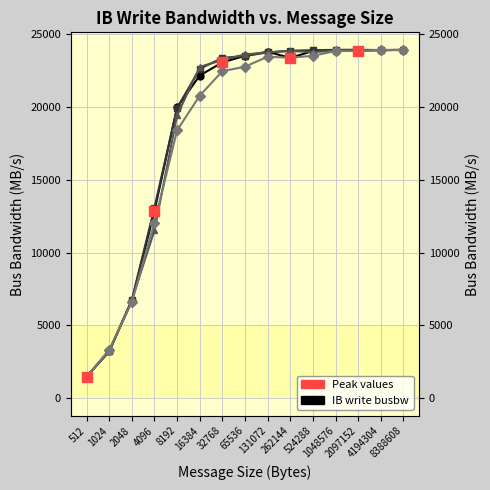

Is the value of IB_write_Avg_3 busbw at 8192 greater than the value of IB_write_Avg_2 busbw at 4096?

Yes